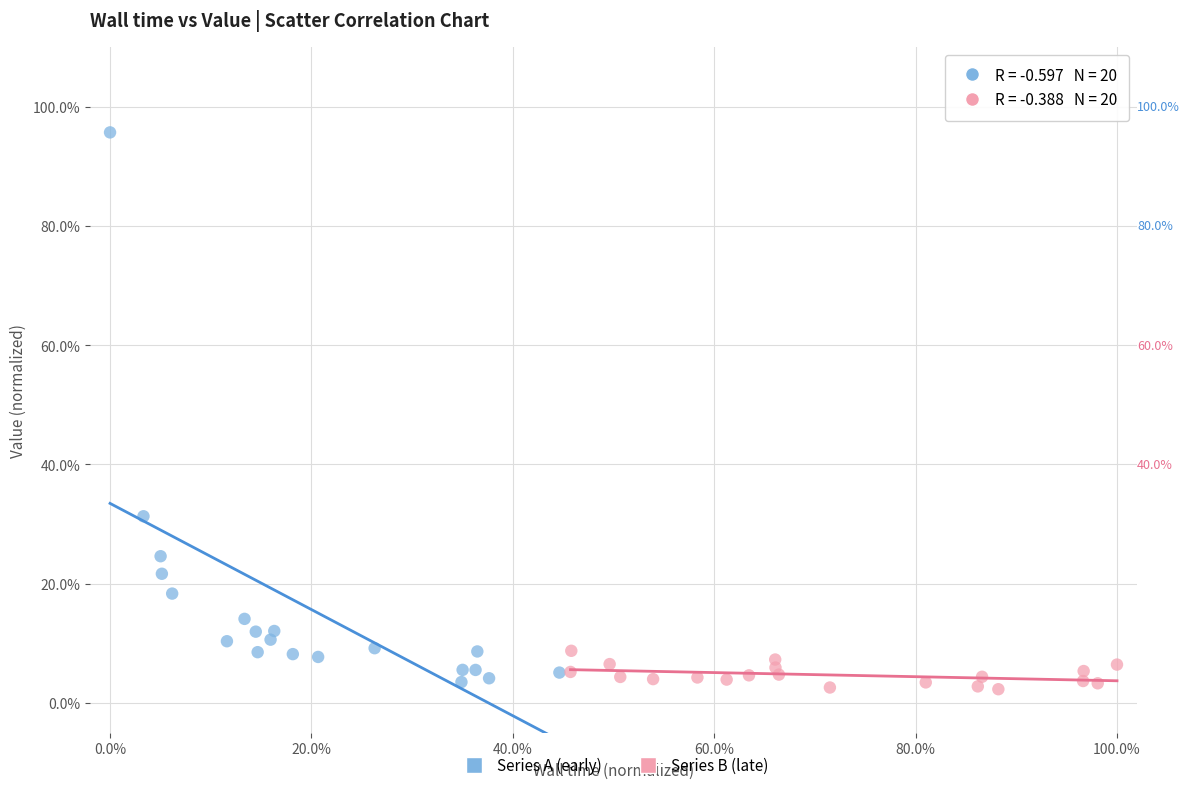

Which series contains the highest Y value?

Series A (early)